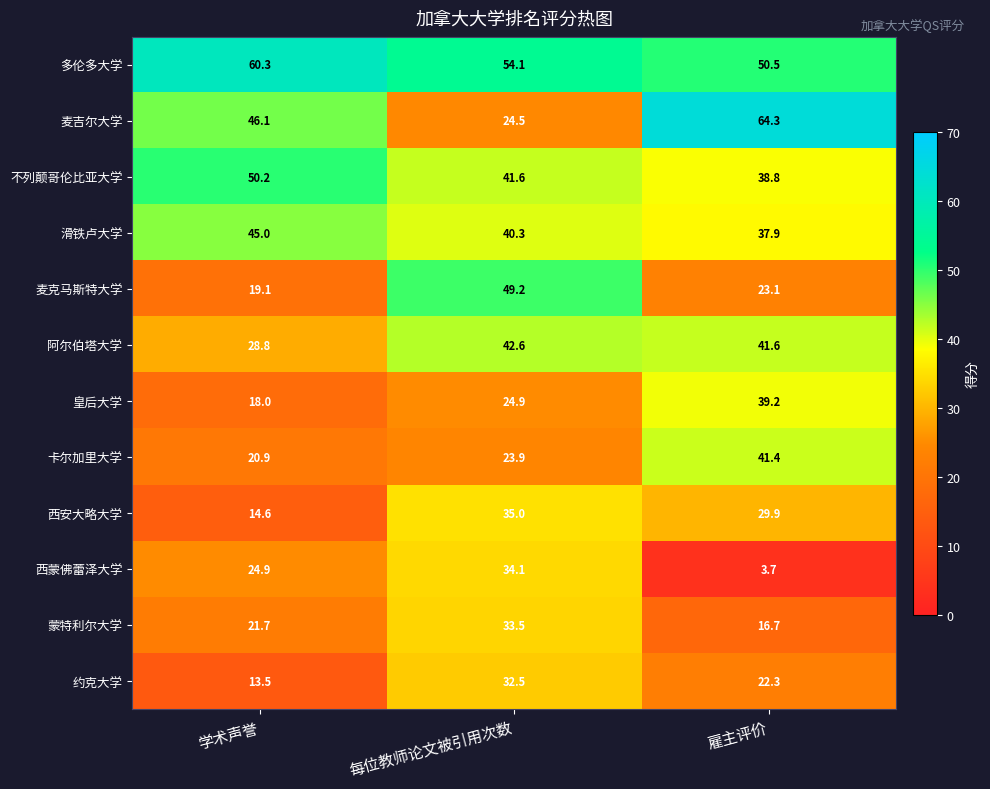

Which label corresponds to the largest value in the chart?

雇主评价